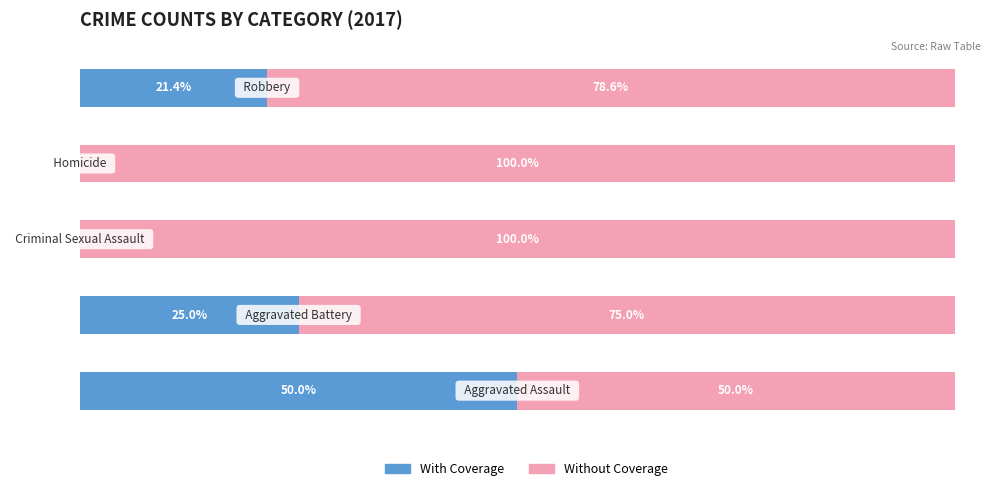

What are all the series names shown in the legend?

With Coverage, Without Coverage